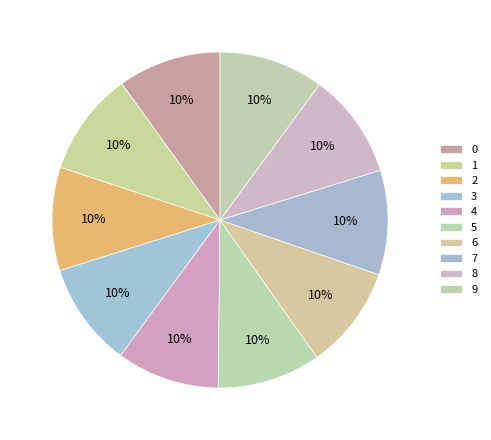

What is the largest slice in the pie chart?

8